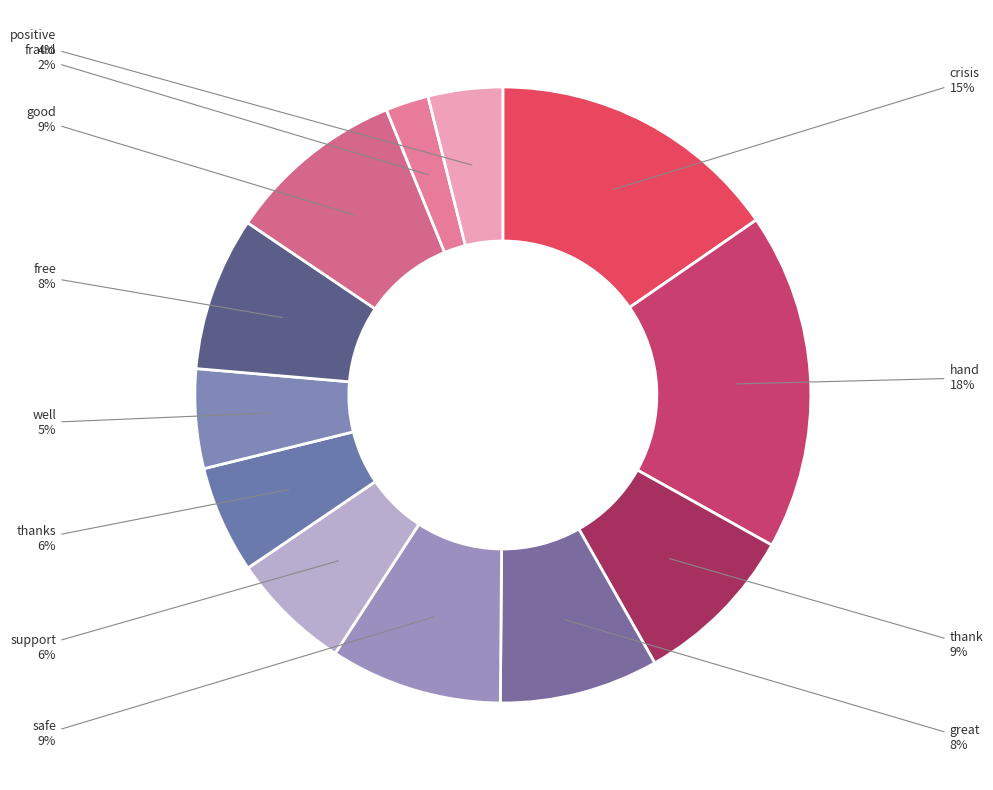

Does fraud represent more than half of the total?

No